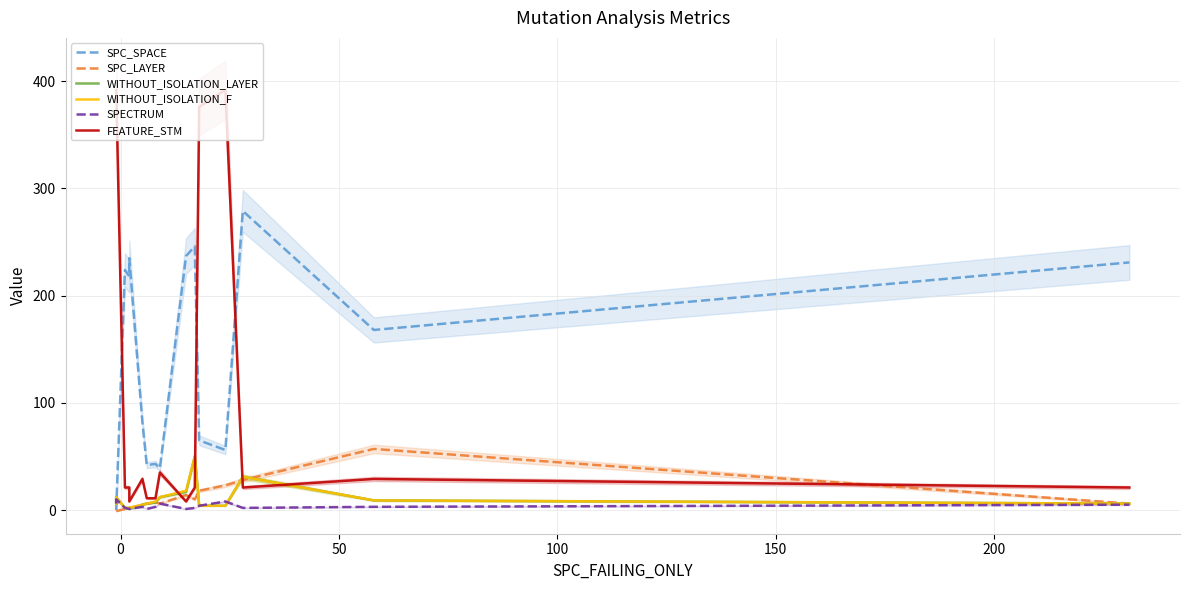

How many interior local valleys does the WITHOUT_ISOLATION_LAYER series have?

1